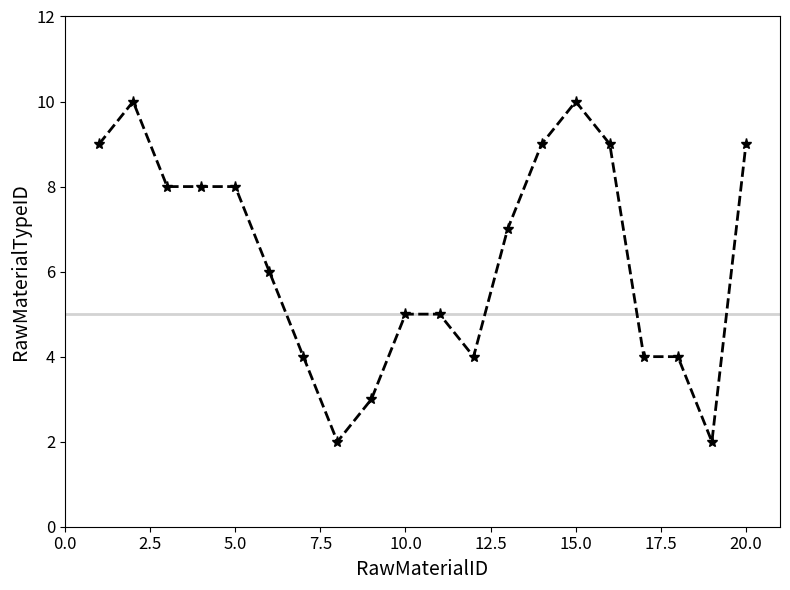

True or false: the data has more than 0 interior local peaks.

True